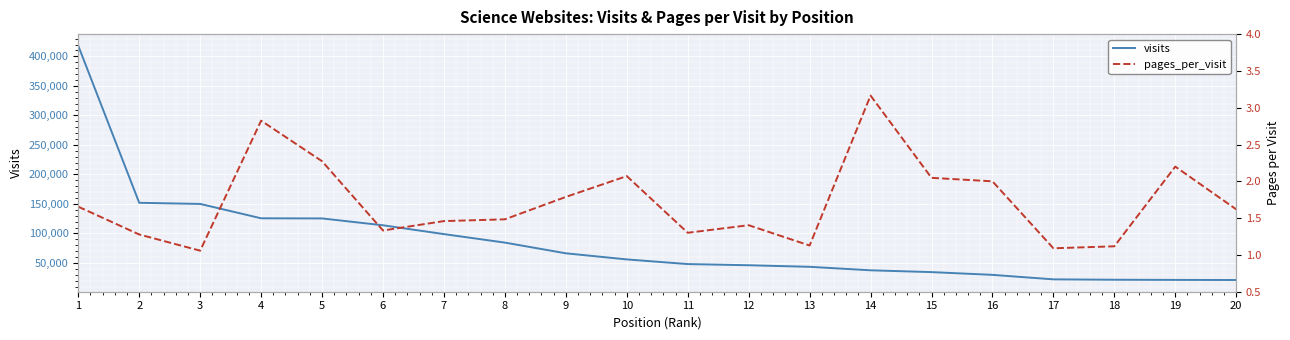

Where is the first local maximum for pages_per_visit?

4